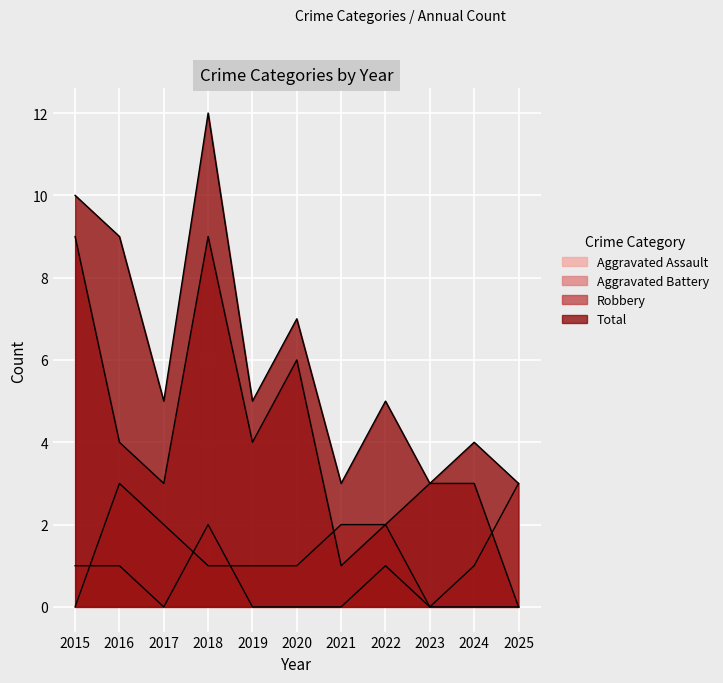

Rank the categories by Aggravated Assault value from highest to lowest.

2025, 2018, 2015, 2016, 2022, 2024, 2017, 2019, 2020, 2021, 2023